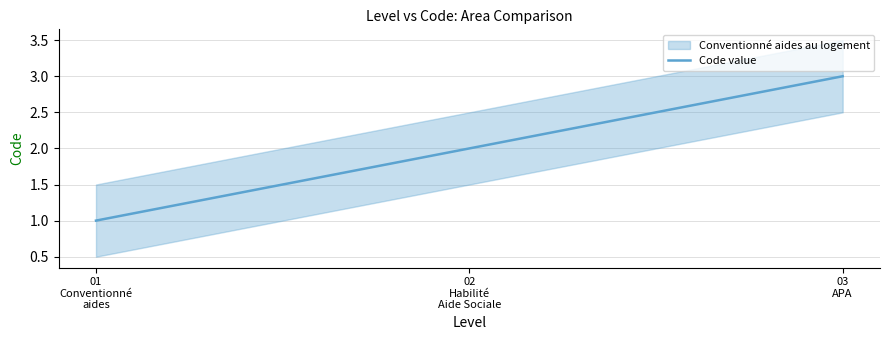

How many lines are shown in the chart?

1